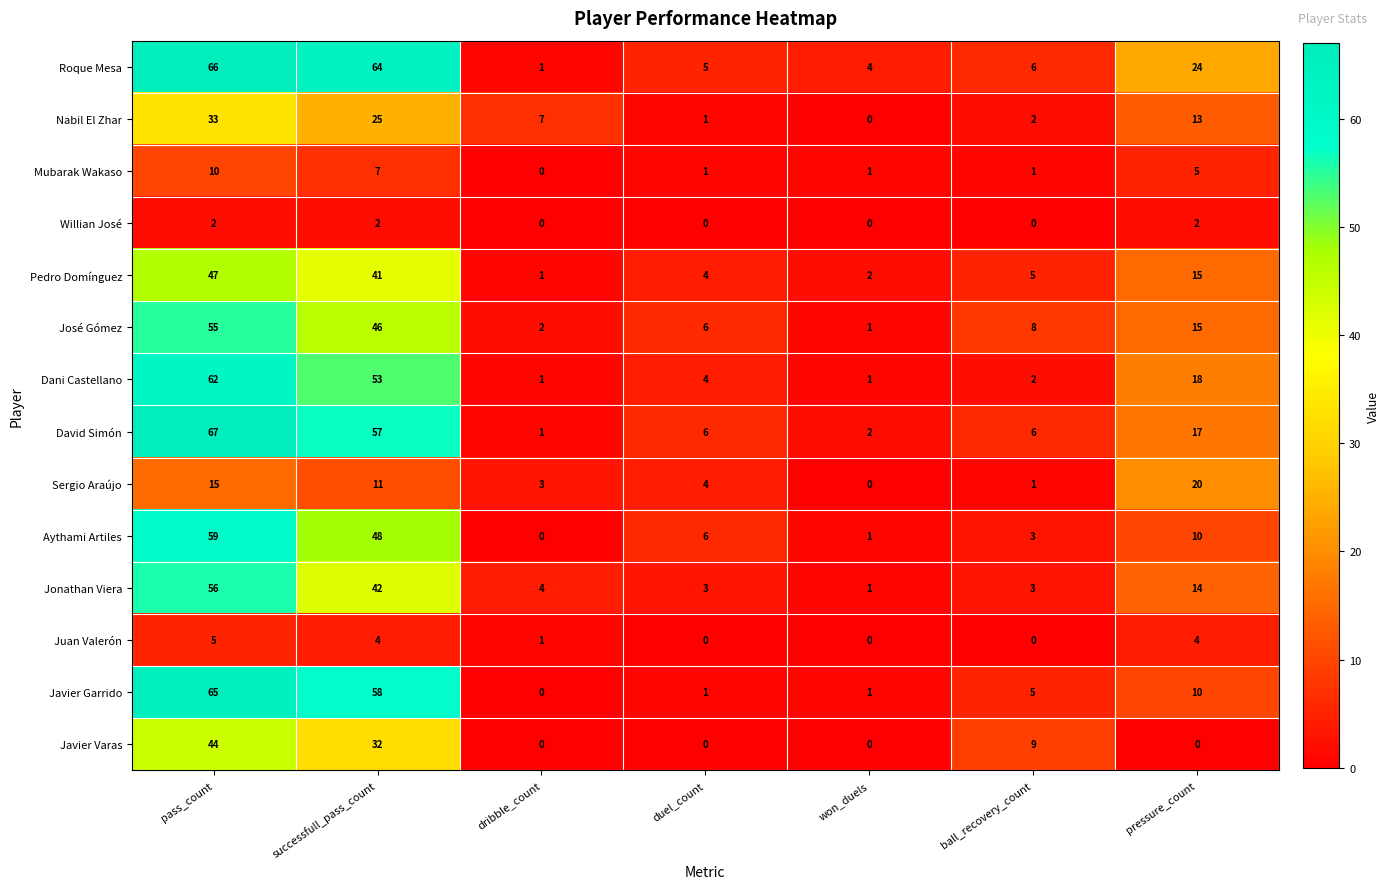

At which category is the sum across all series the highest?

pass_count